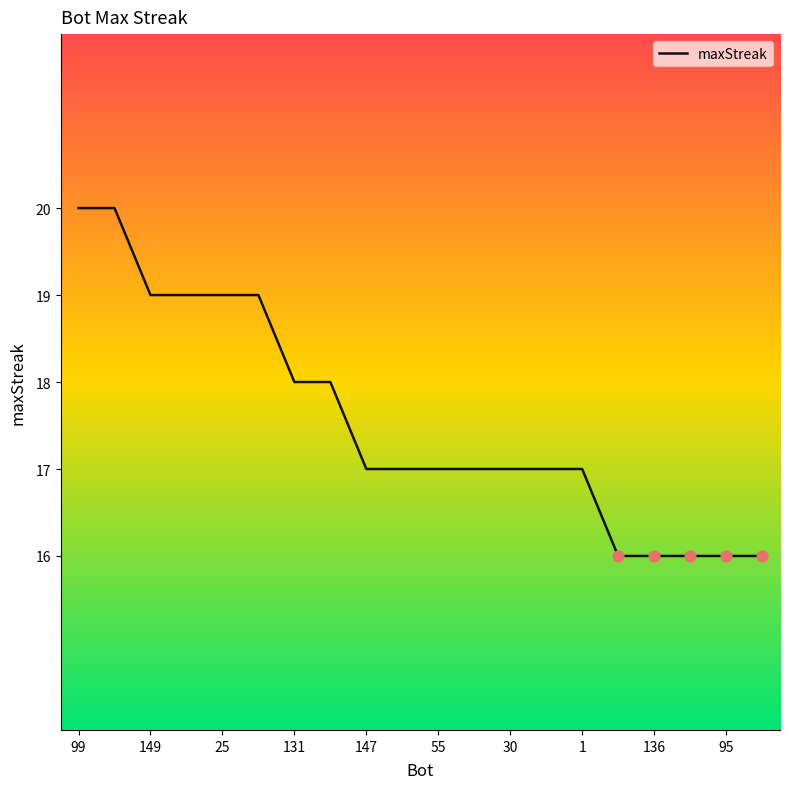

What is the difference between the maximum and minimum values?

4